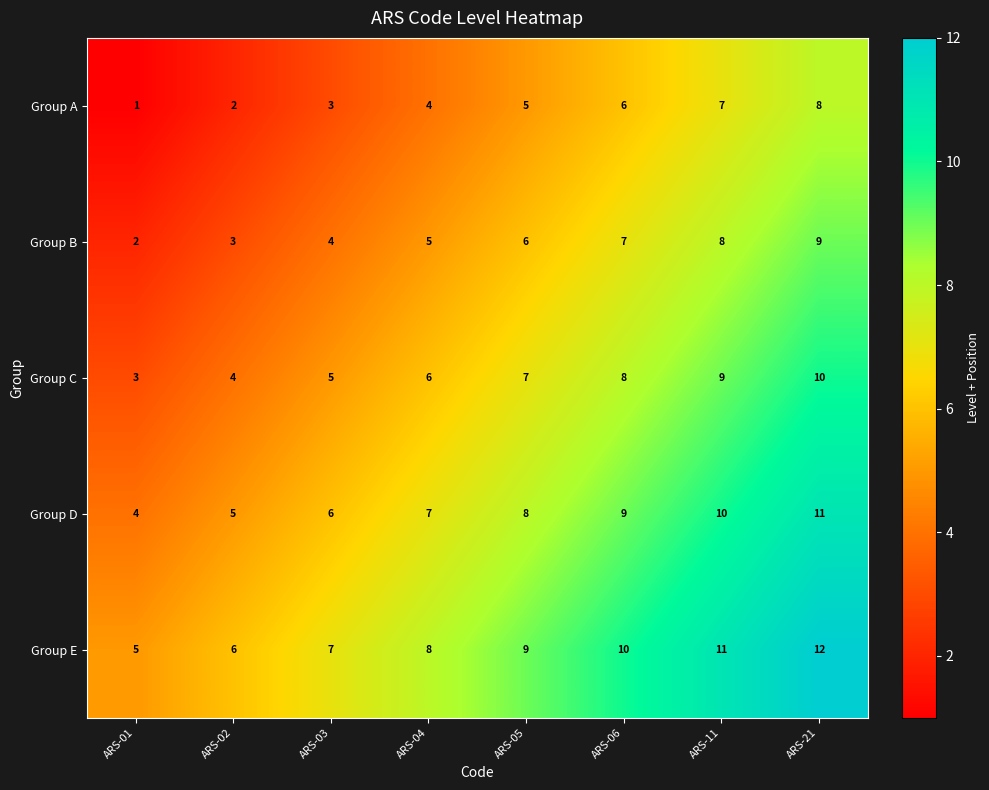

Which category has the highest value in the Group A series?

ARS-21